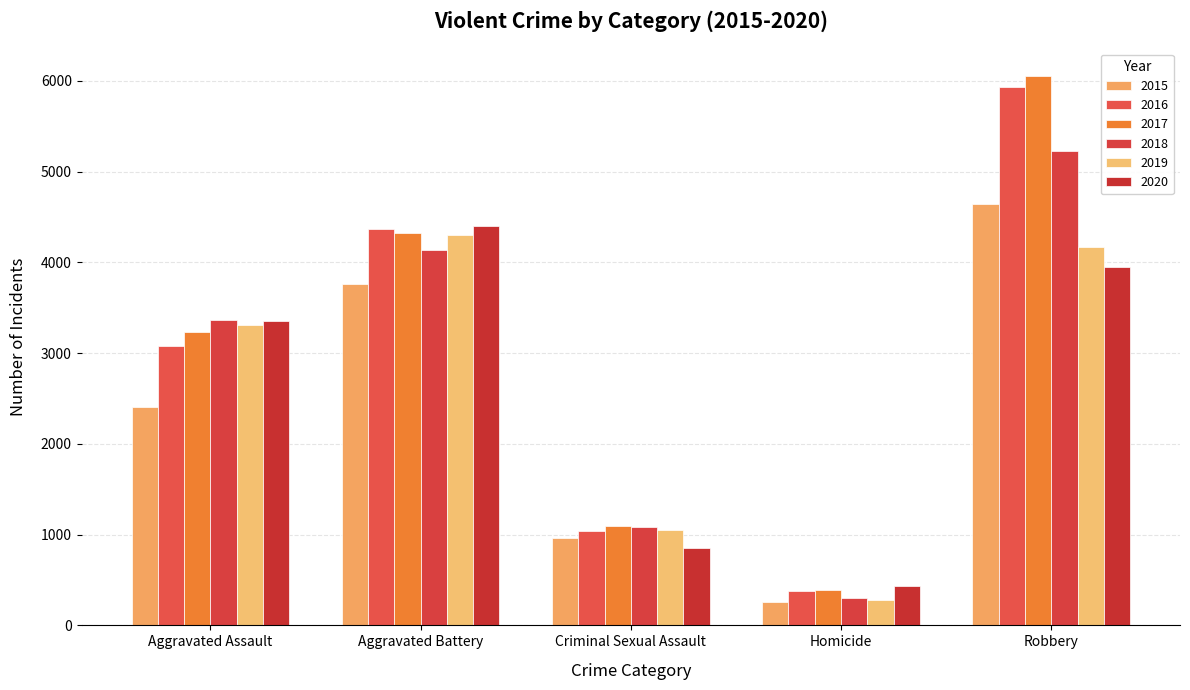

What is the difference between the 2016 values at Aggravated Battery and Homicide?

3992